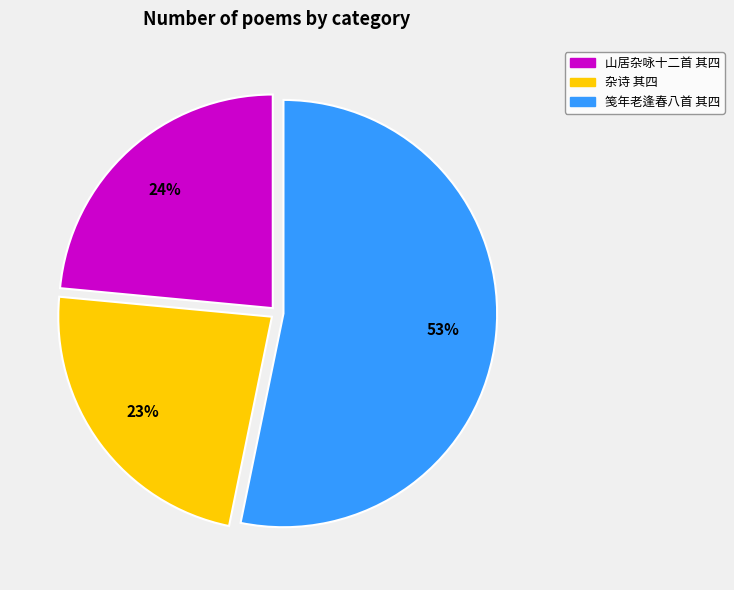

How many segments does this pie chart have?

3